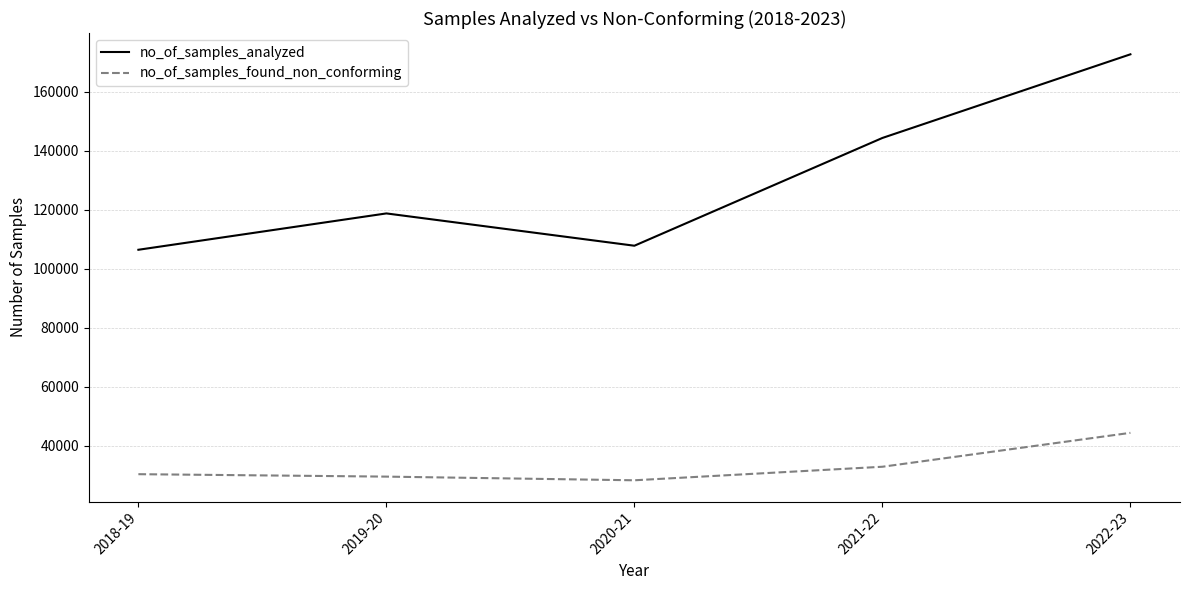

Reading left to right, extract all data points from this chart.

no_of_samples_analyzed: 106459	118775	107829	144345	172687
no_of_samples_found_non_conforming: 30415	29589	28347	32934	44421